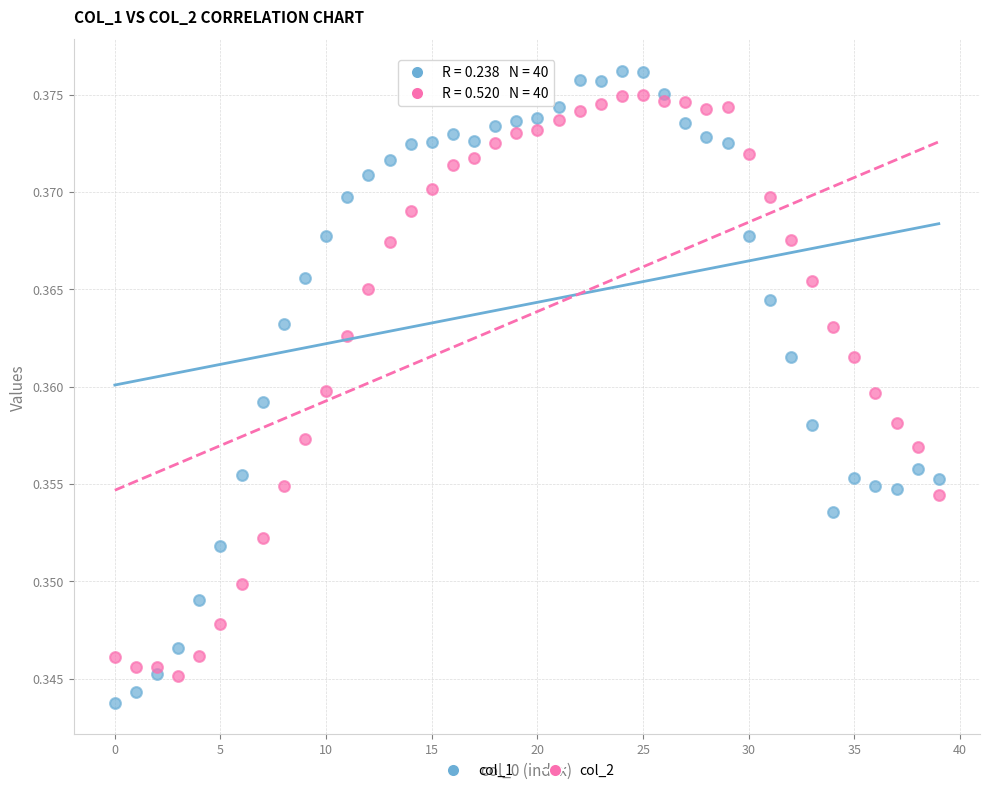

Which series has the largest Y range (max minus min)?

col_1